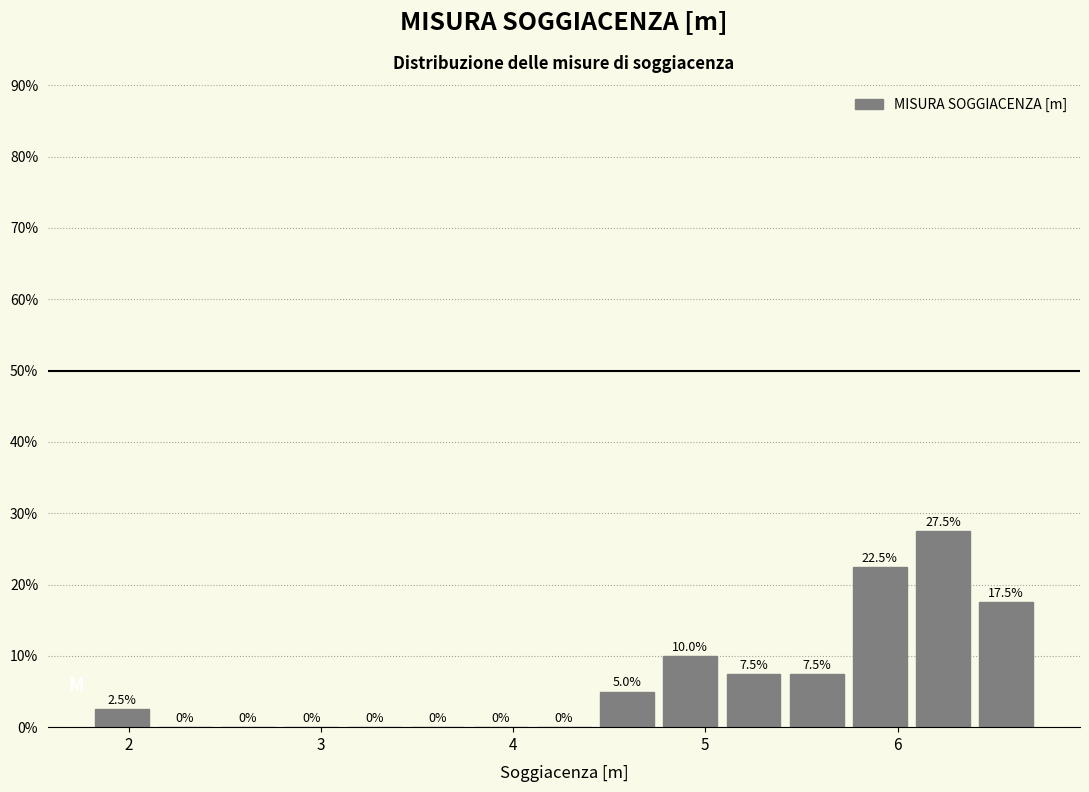

Read against the x-axis, roughly where is the centre of the tallest bar?

6.2